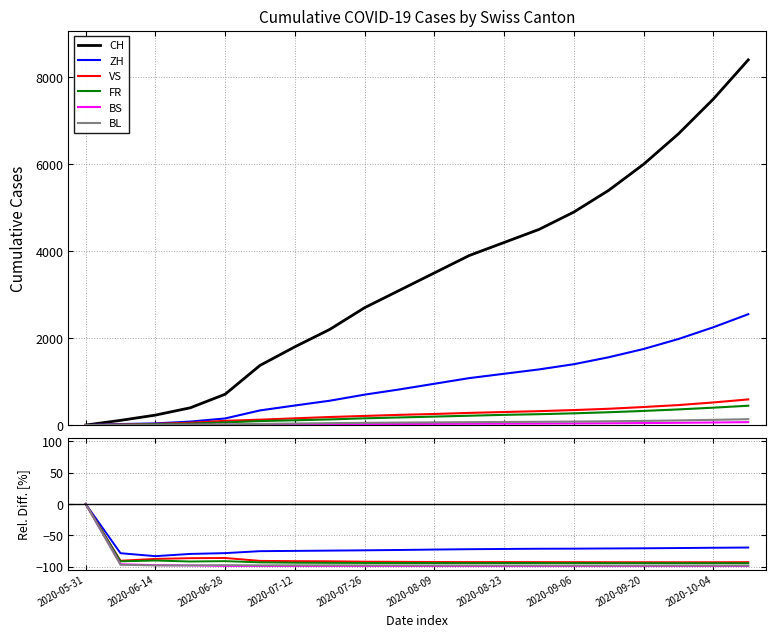

Which series changed the most between 2020-09-06 and 13?

CH